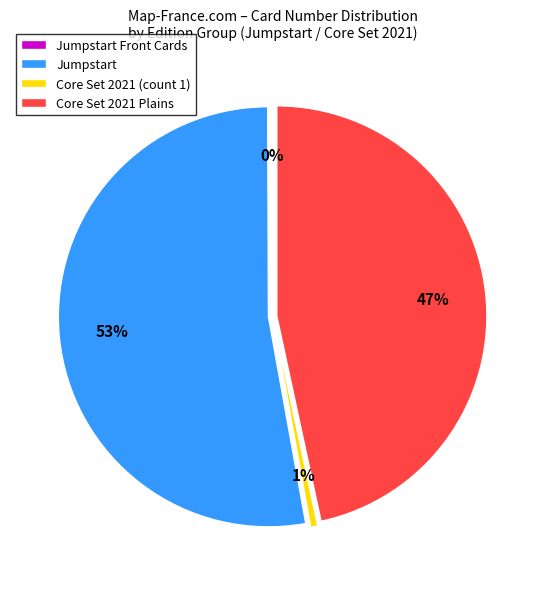

Is there a majority slice in this chart?

Yes